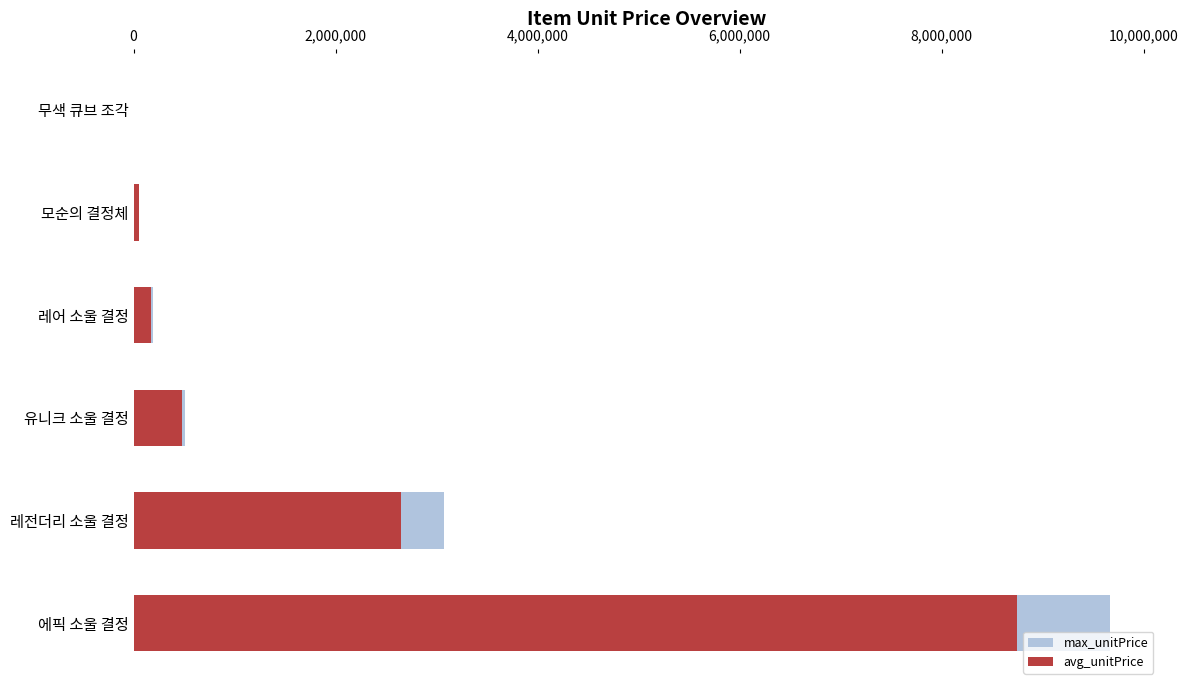

Reading left to right, transcribe all the data shown in this chart.

max_unitPrice: 52	54466	193974	508080	3068275	9670980
avg_unitPrice: 47	50172	169282	477167	2643067	8741103